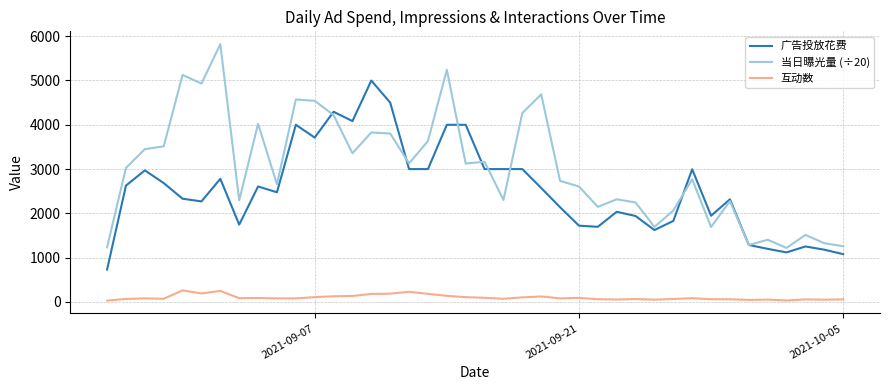

What is the minimum value for 当日曝光量 (÷20)?

1220.5